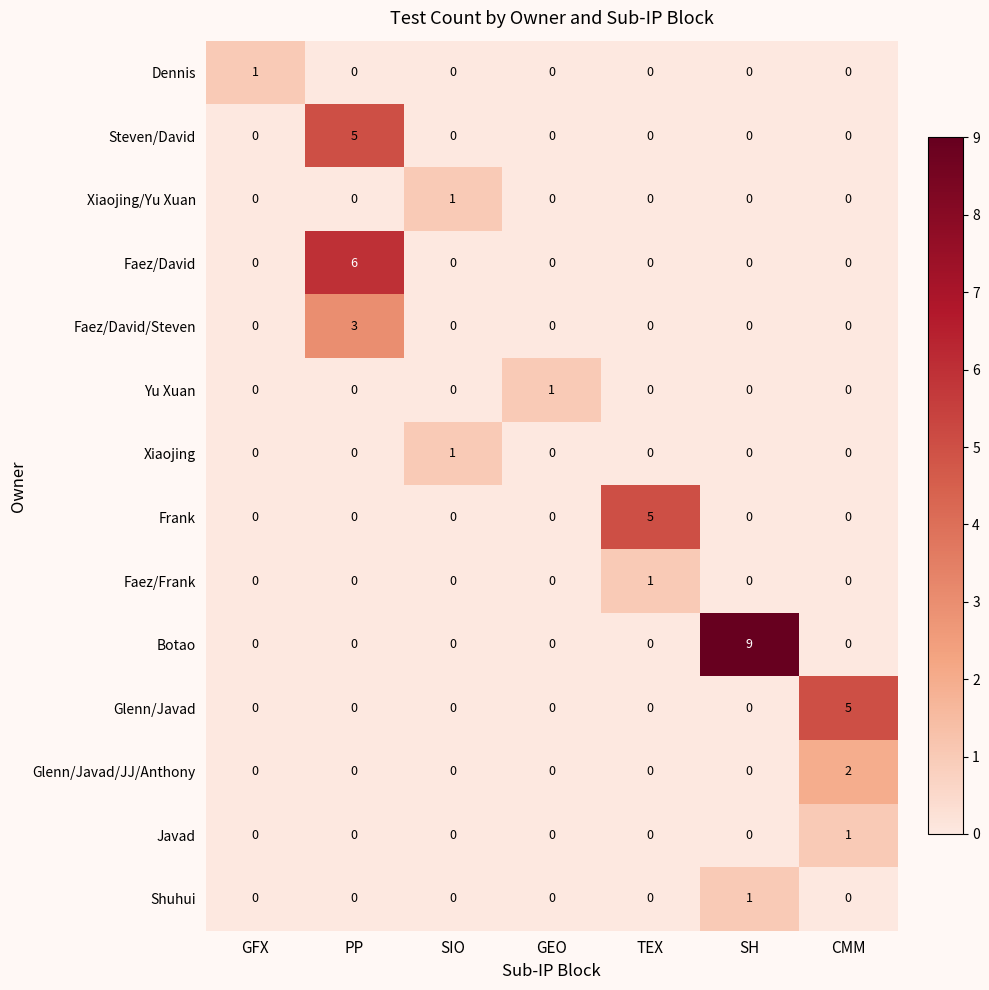

Is it true that Glenn/Javad/JJ/Anthony equals 0 at SIO?

True